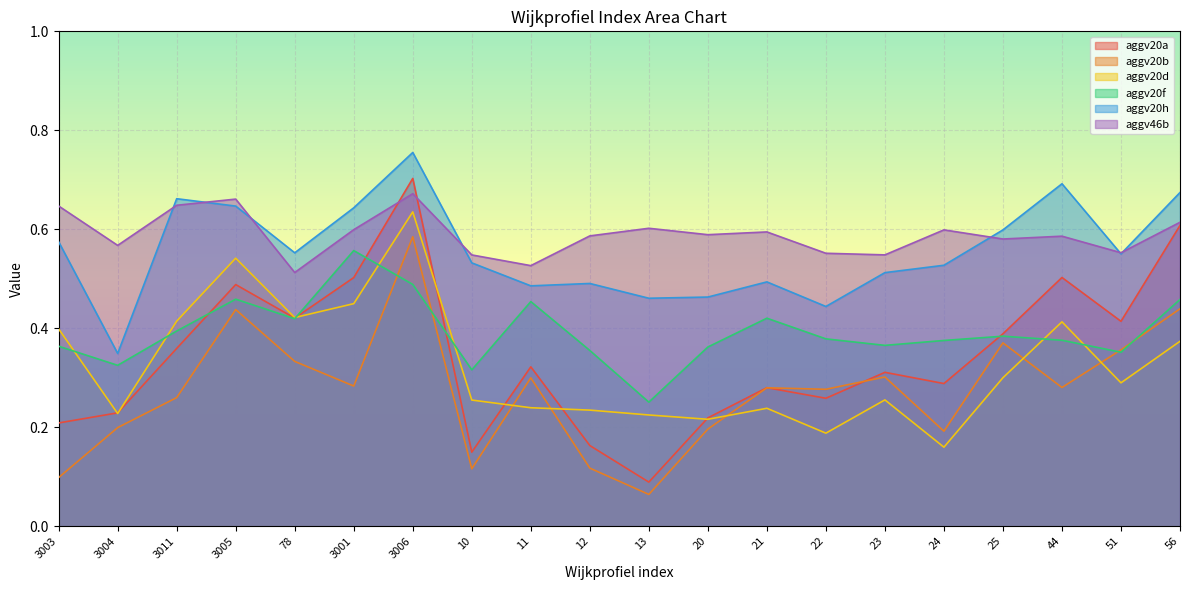

True or false: aggv20d and aggv20h cross at least once.

False